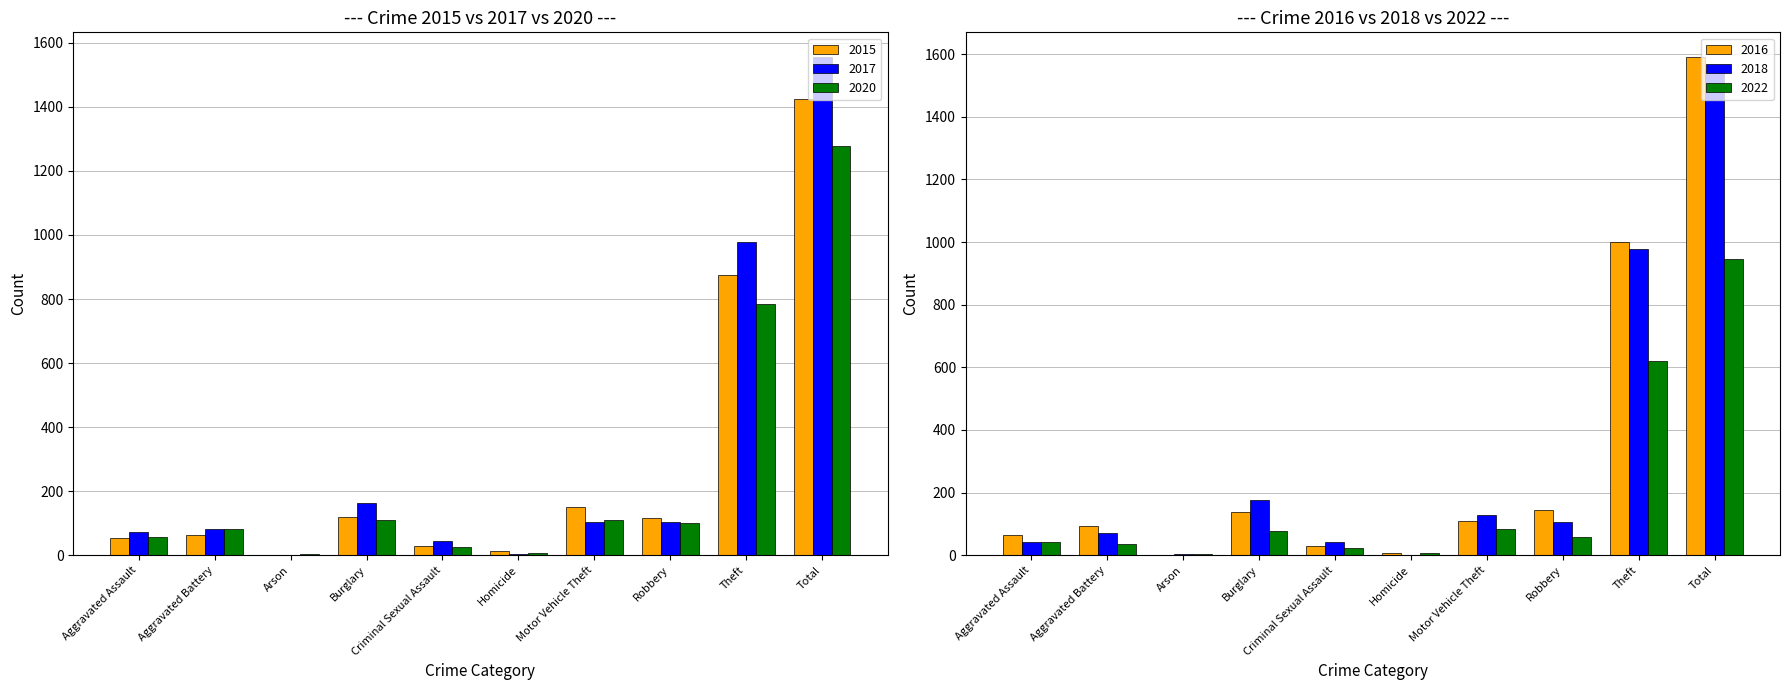

What is the approximate value of 2020 at Robbery?

102